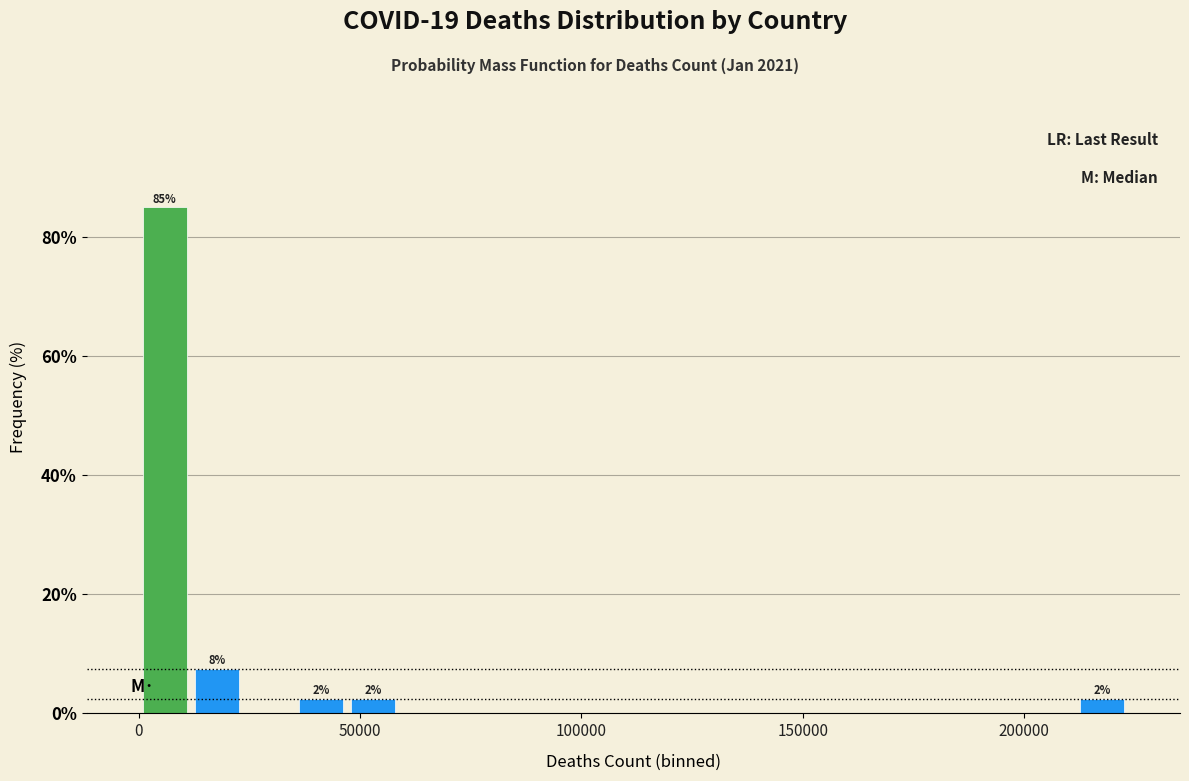

Read against the x-axis, roughly where is the centre of the tallest bar?

5000